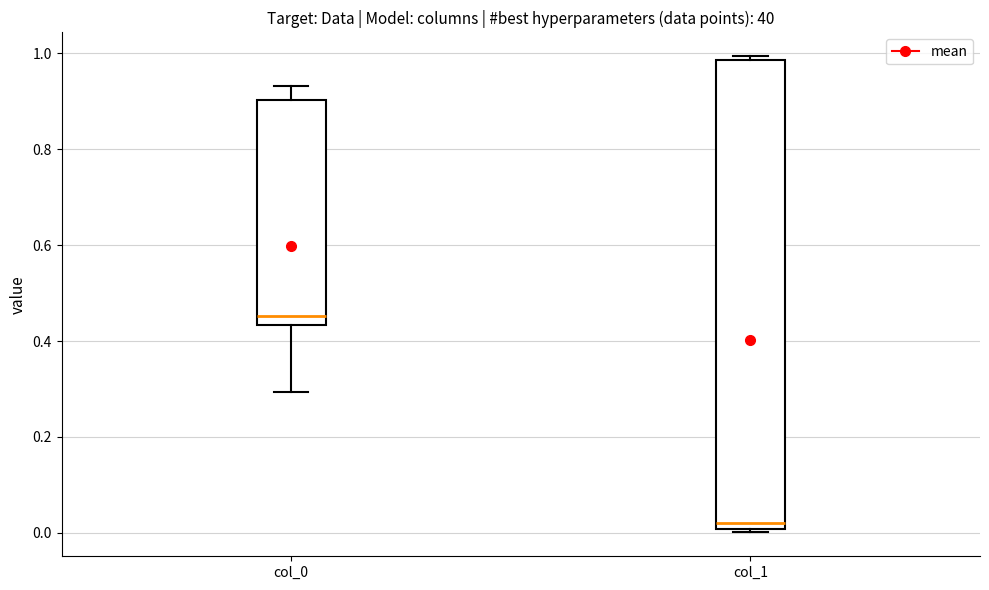

Reading left to right, transcribe this box plot: for each box, give where its median line is, the range the box spans, and where its two whiskers end, as read against the y-axis. The values are not printed on the chart, so give them approximately, as read against the axis.

col_0: median 0.46, box 0.44 to 0.90, whiskers 0.30 to 0.94
col_1: median 0.02, box 0.00 to 0.98, whiskers 0.00 (just below the box's lower edge) to 1.00